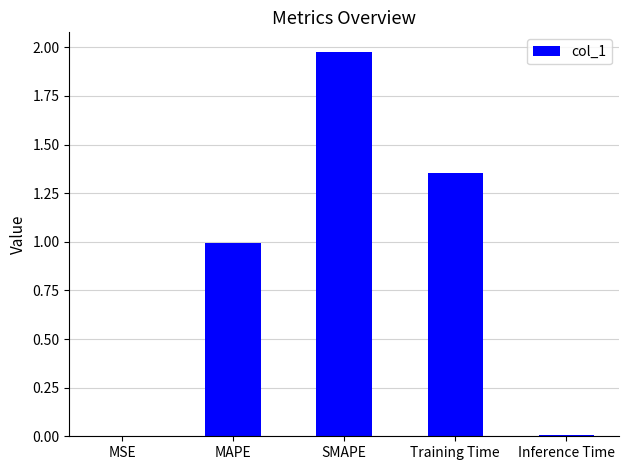

What is the approximate value at MAPE?

1.0